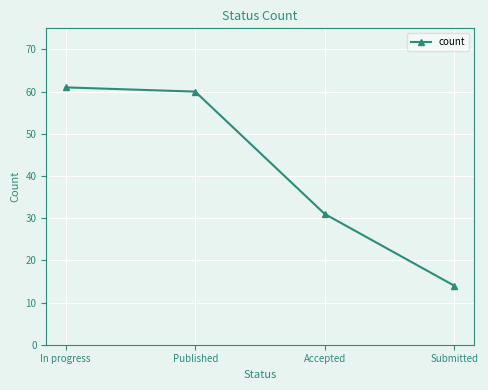

At which category does the chart reach its minimum across all series?

Submitted